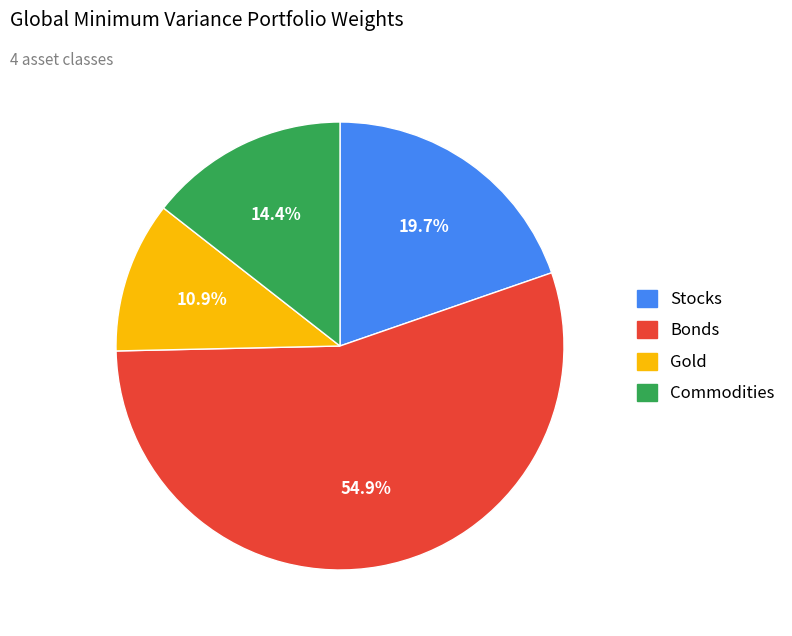

Which category has the smallest portion of the pie?

Gold